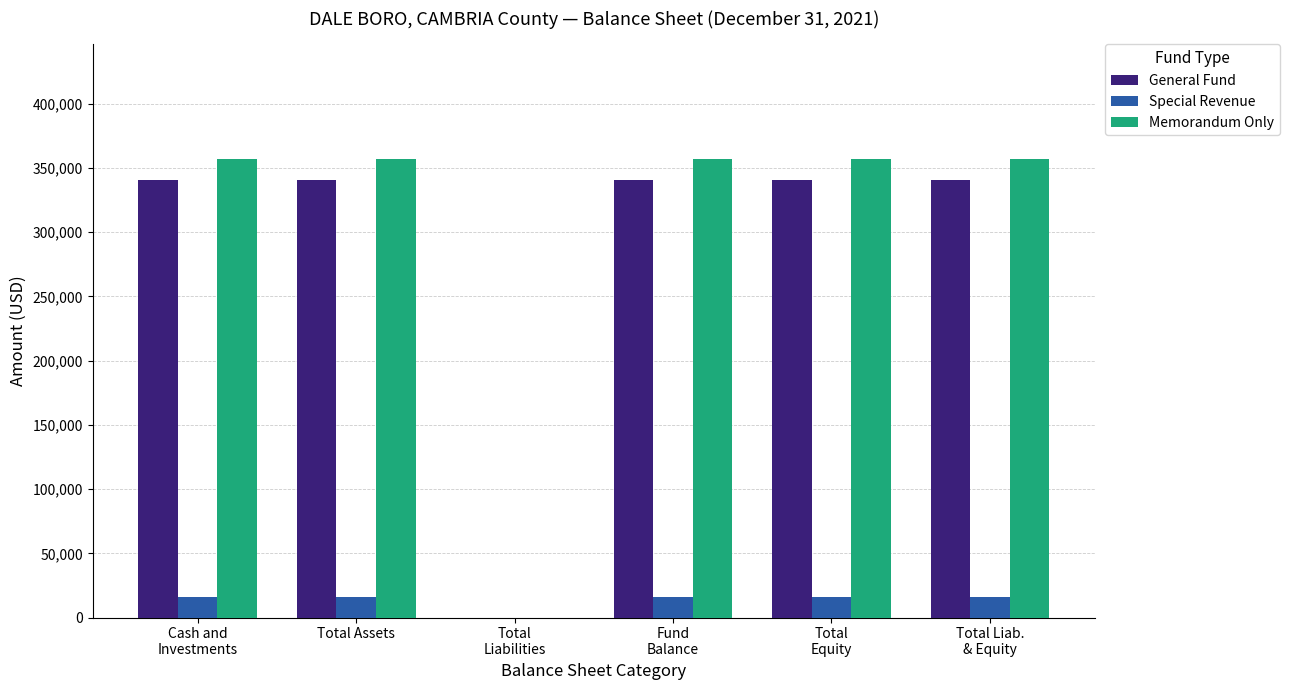

Reading right to left, extract all data points from this chart.

General Fund: Total Liab.
& Equity=340923	Total
Equity=340923	Fund
Balance=340923	Total
Liabilities=0	Total Assets=340923	Cash and
Investments=340923
Special Revenue: Total Liab.
& Equity=16190	Total
Equity=16190	Fund
Balance=16190	Total
Liabilities=0	Total Assets=16190	Cash and
Investments=16190
Memorandum Only: Total Liab.
& Equity=357113	Total
Equity=357113	Fund
Balance=357113	Total
Liabilities=0	Total Assets=357113	Cash and
Investments=357113